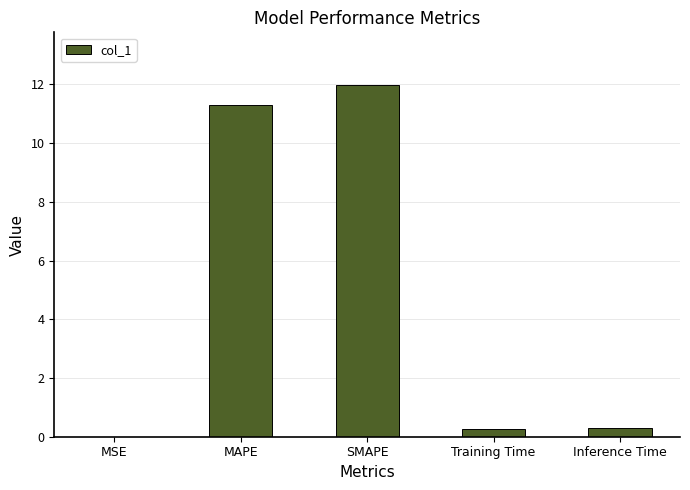

Read the value at MAPE.

11.3